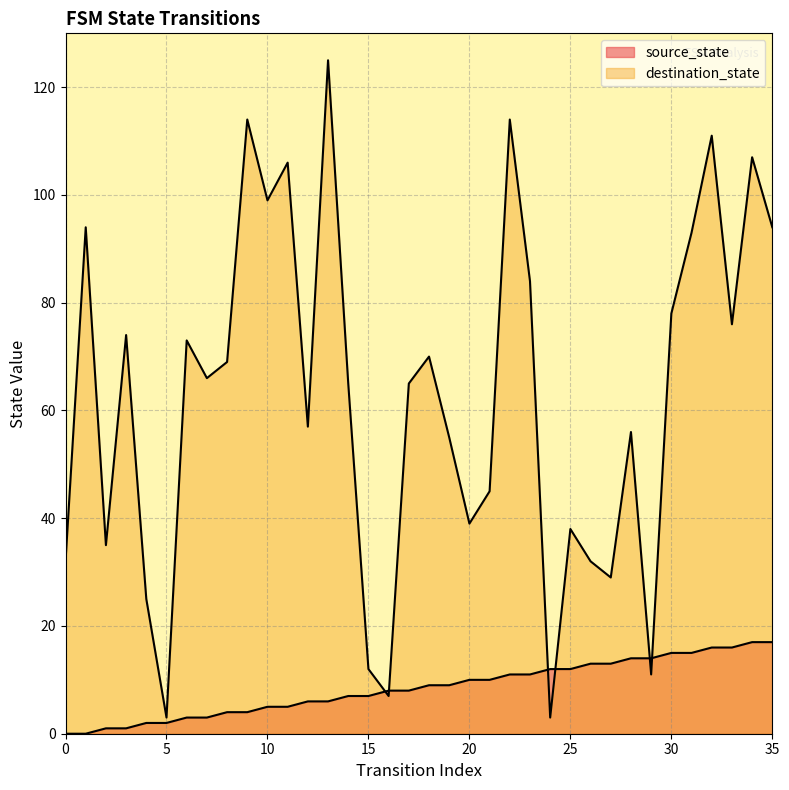

Reading left to right, list all the values displayed in this chart.

source_state: 0	0	1	1	2	2	3	3	4	4	5	5	6	6	7	7	8	8	9	9	10	10	11	11	12	12	13	13	14	14	15	15	16	16	17	17
destination_state: 32	94	35	74	25	3	73	66	69	114	99	106	57	125	65	12	7	65	70	55	39	45	114	84	3	38	32	29	56	11	78	93	111	76	107	94